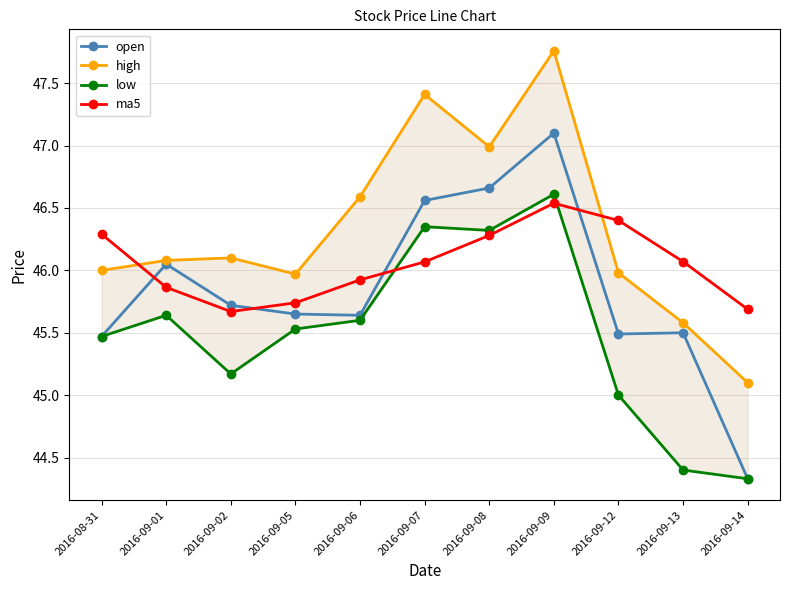

What is the smallest value displayed?

44.3